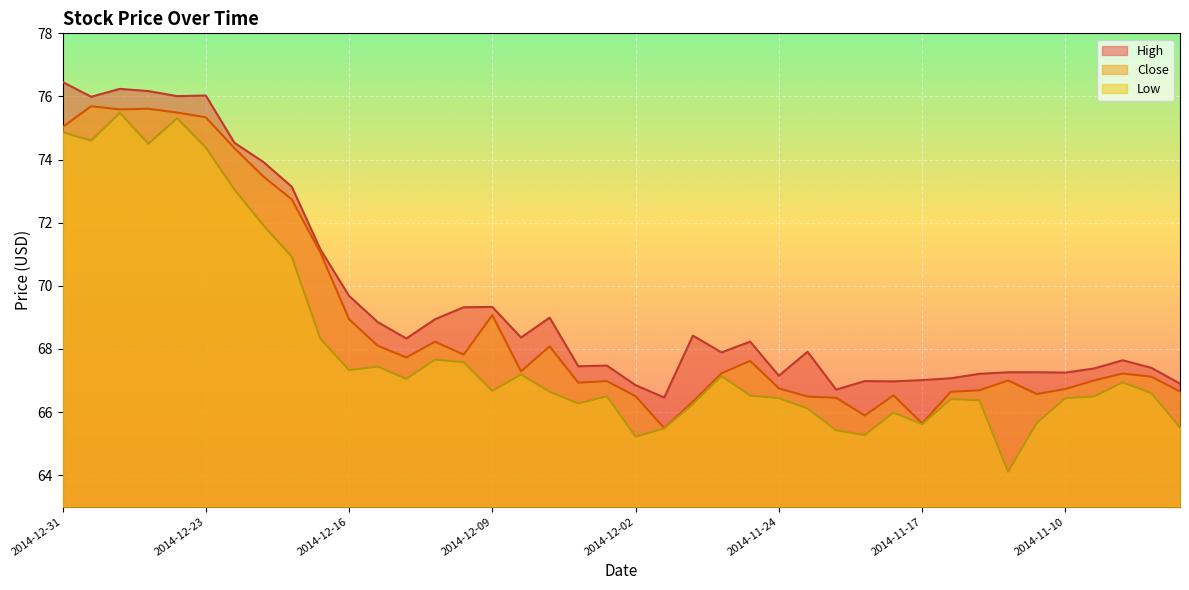

What is the difference between the maximum and minimum values in the Low series?

11.4